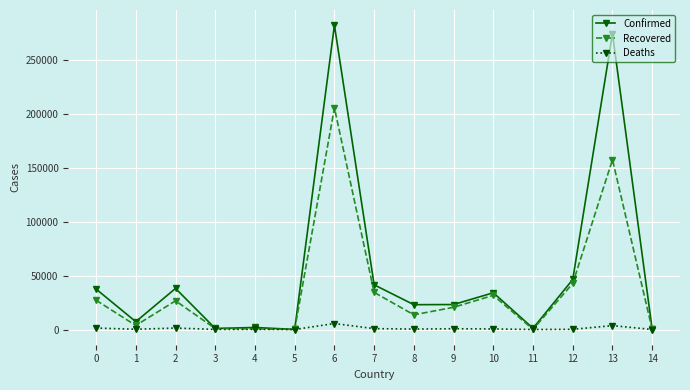

How many data points in Recovered are less than 20627?

7